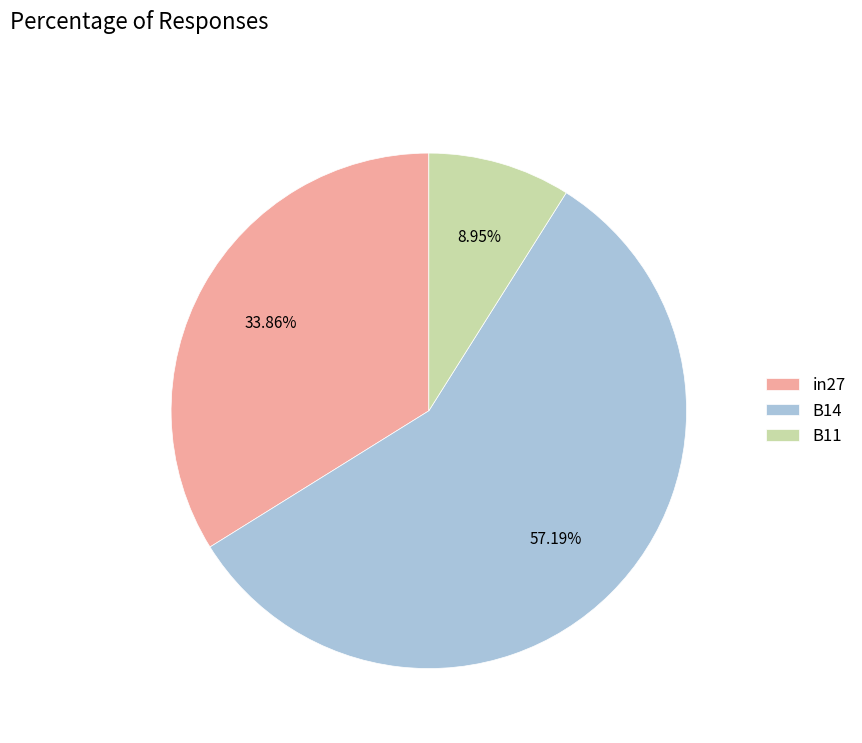

How many slices are in this pie chart?

3